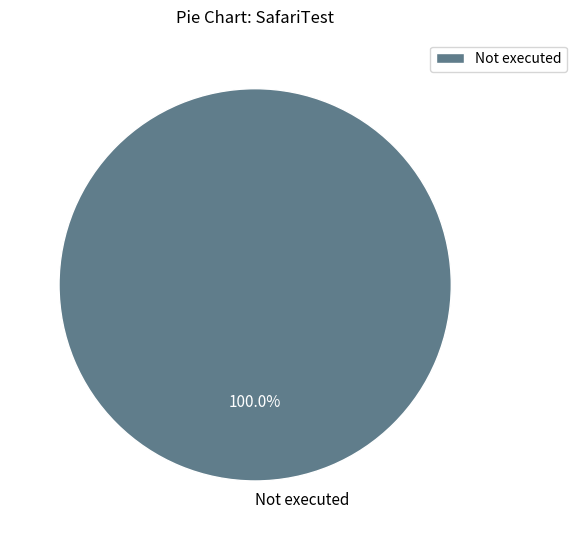

Rank the categories by value from lowest to highest.

Not executed